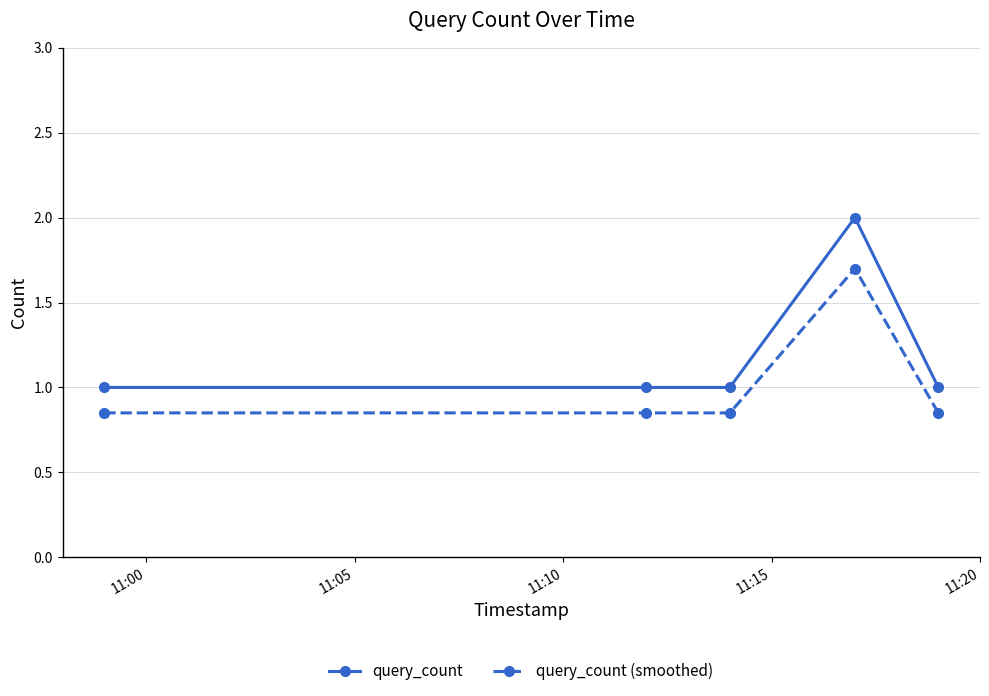

What is the sum of all query_count (smoothed) values?

5.1